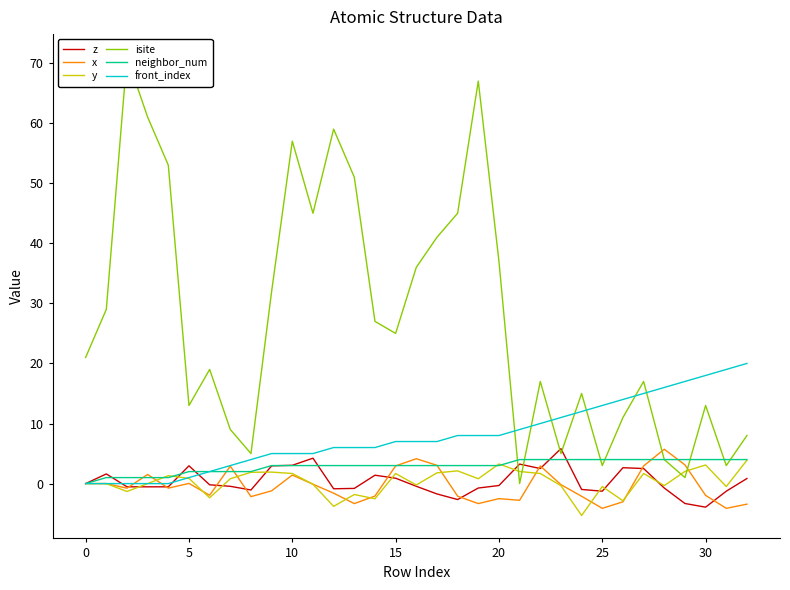

Which series ends up on top after the final intersection of z and x?

z